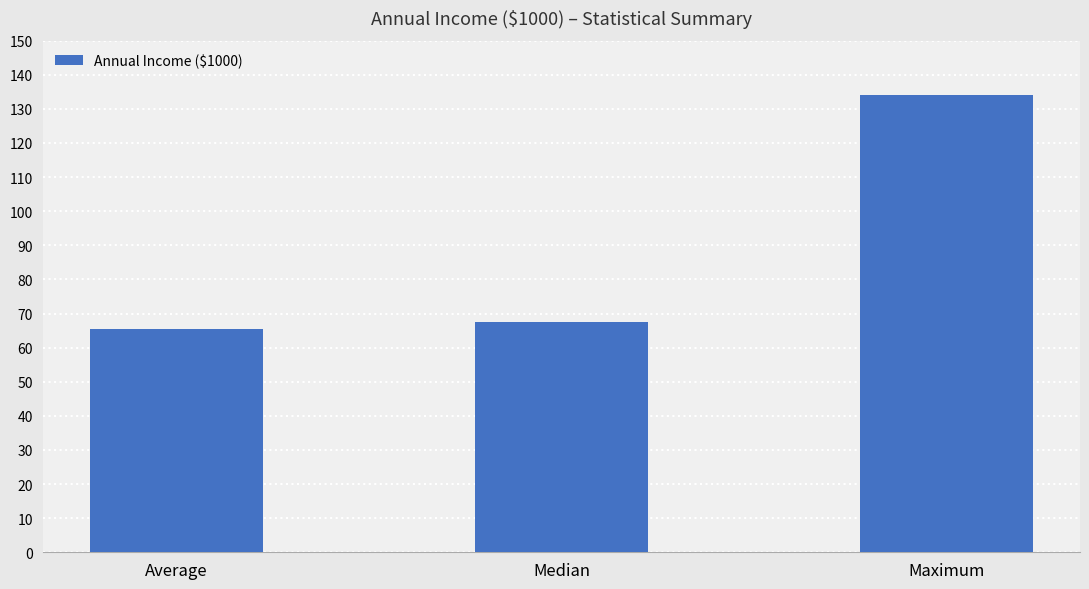

What is the change in value from Median to Maximum?

+66.6